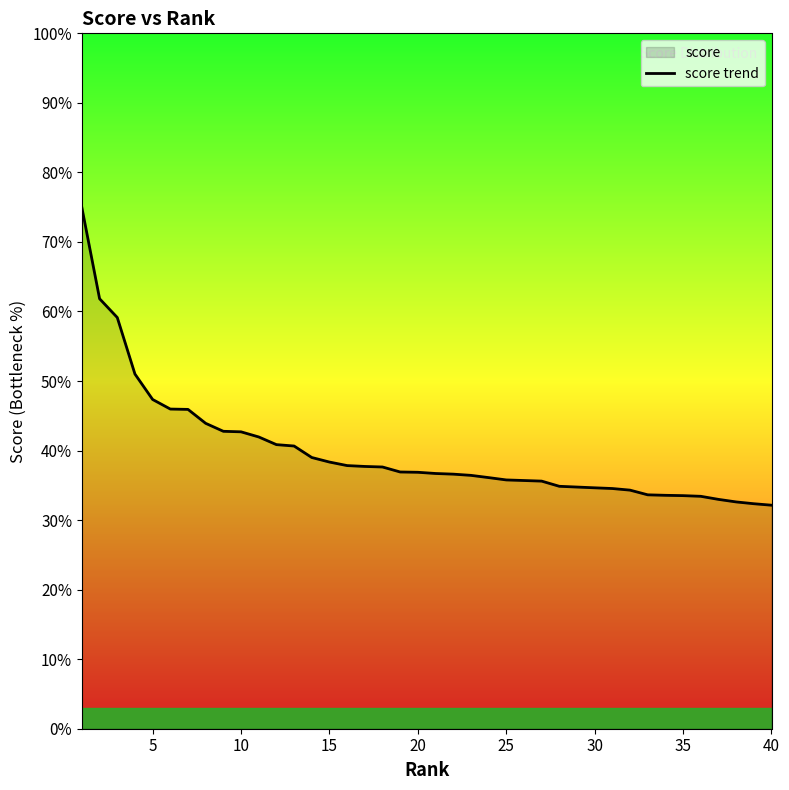

How many categories are shown in the chart?

40